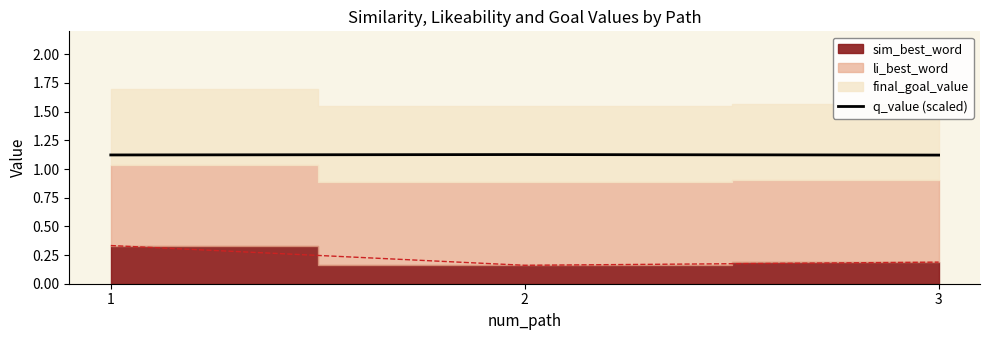

How many q_value (scaled) values are between 1 and 2?

3